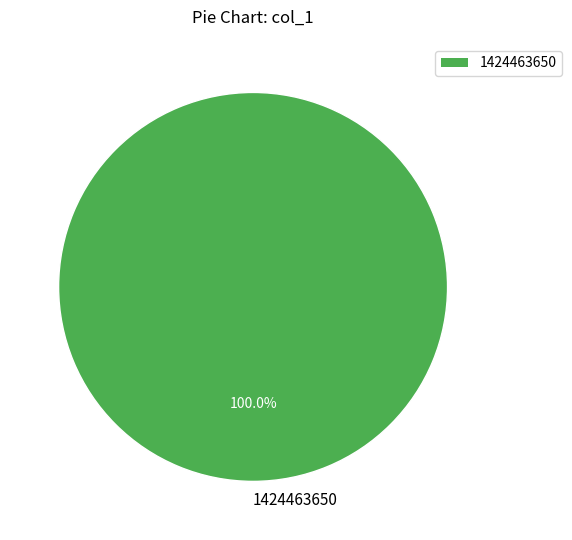

Does 1424463650 represent more than half of the total?

Yes